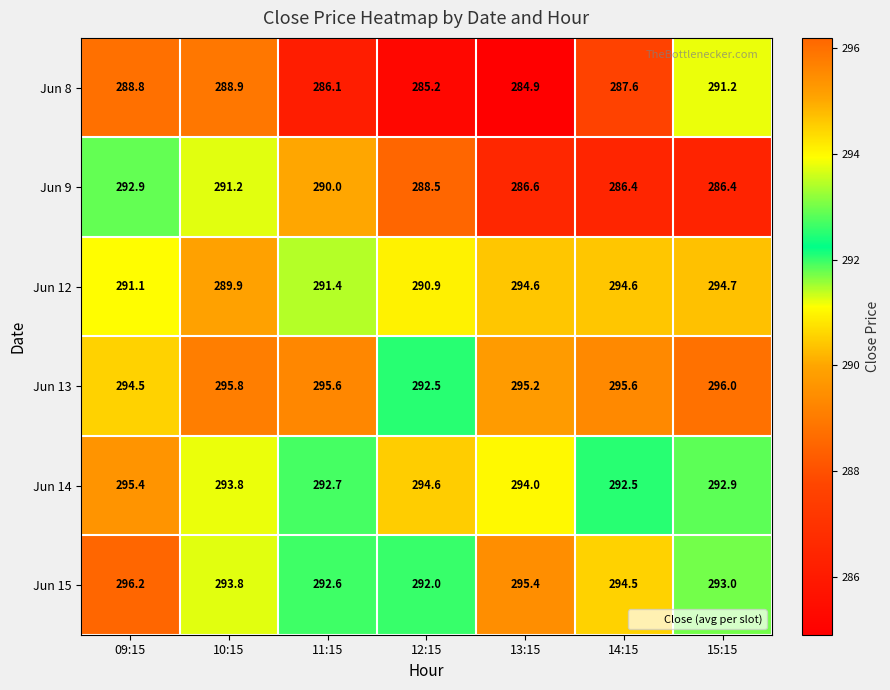

What is the total value across all series at 15:15?

1754.2